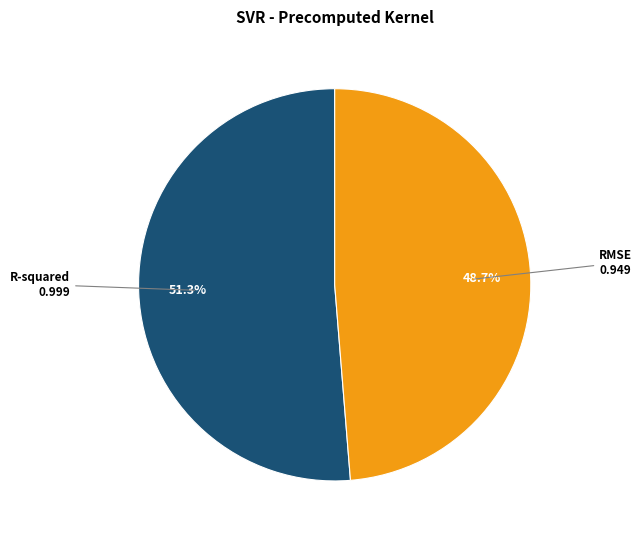

Is the sum of R-squared and RMSE greater than half?

Yes